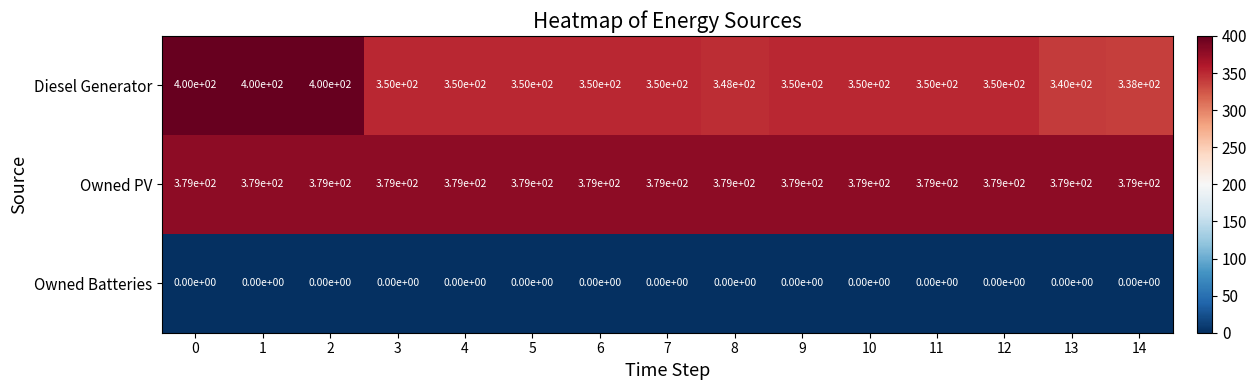

What is the difference between the maximum and minimum values in the Diesel Generator series?

62